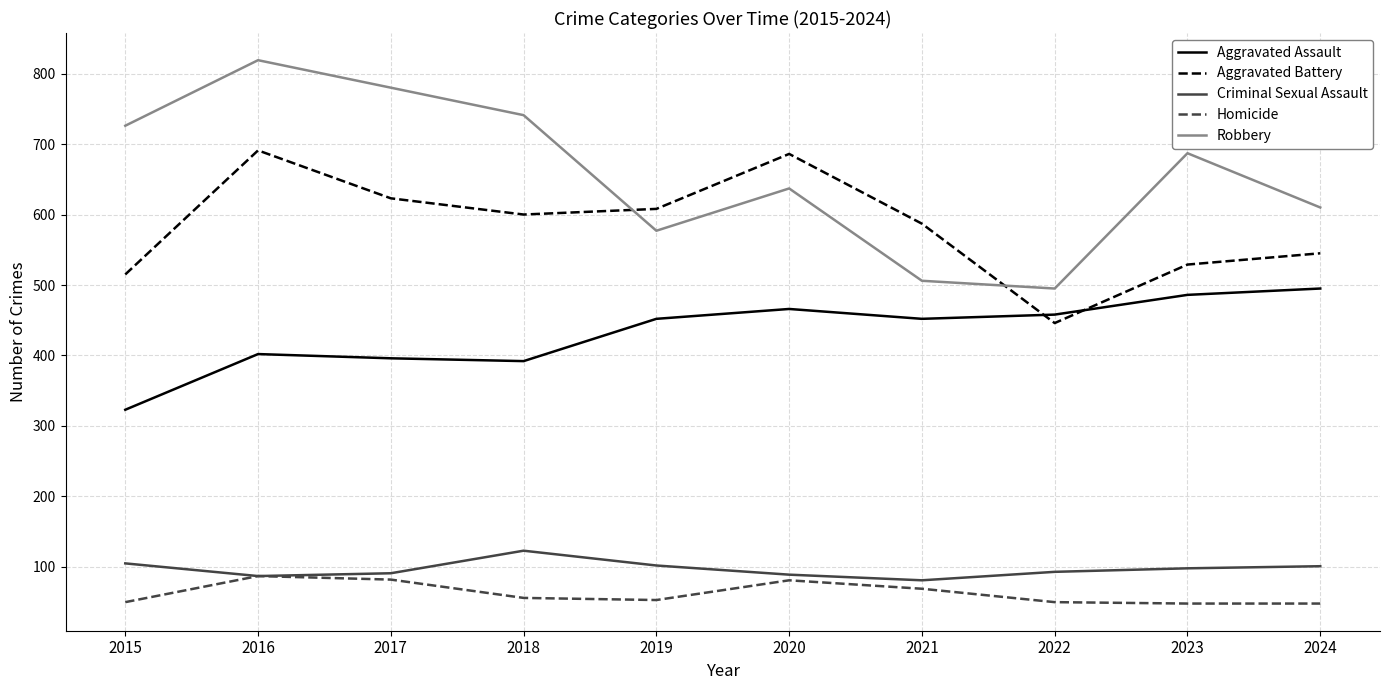

At which category is the sum across all series the highest?

2016